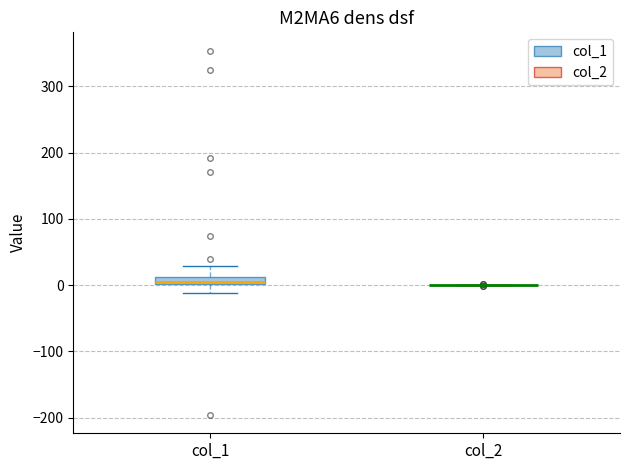

Which box is the tallest, from its lower edge to its upper edge?

col_1